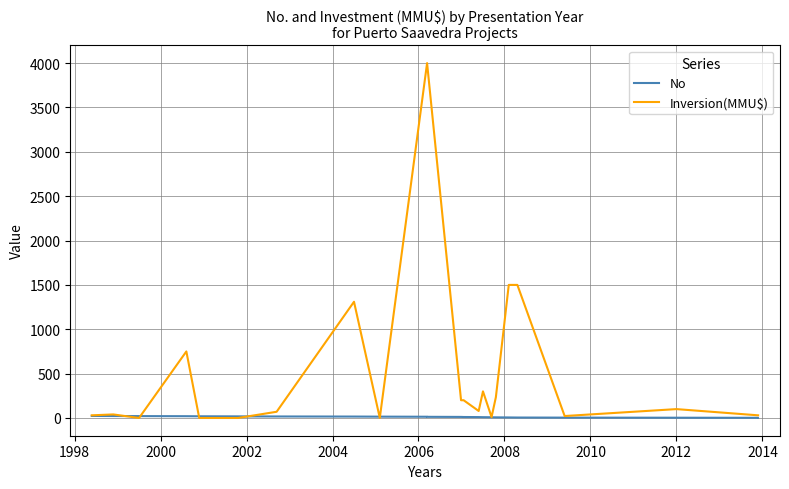

What is the difference between the maximum and minimum values in the No series?

22